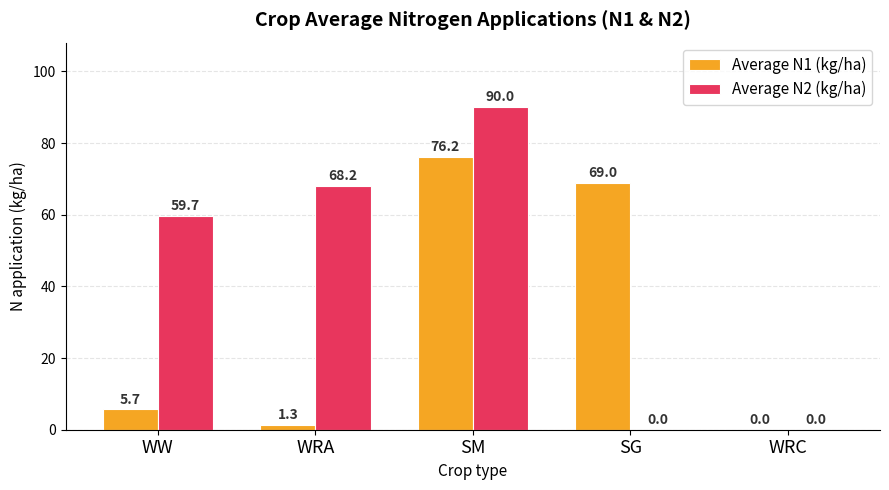

Between SM and WRC, which series saw the biggest shift?

Average N2 (kg/ha)